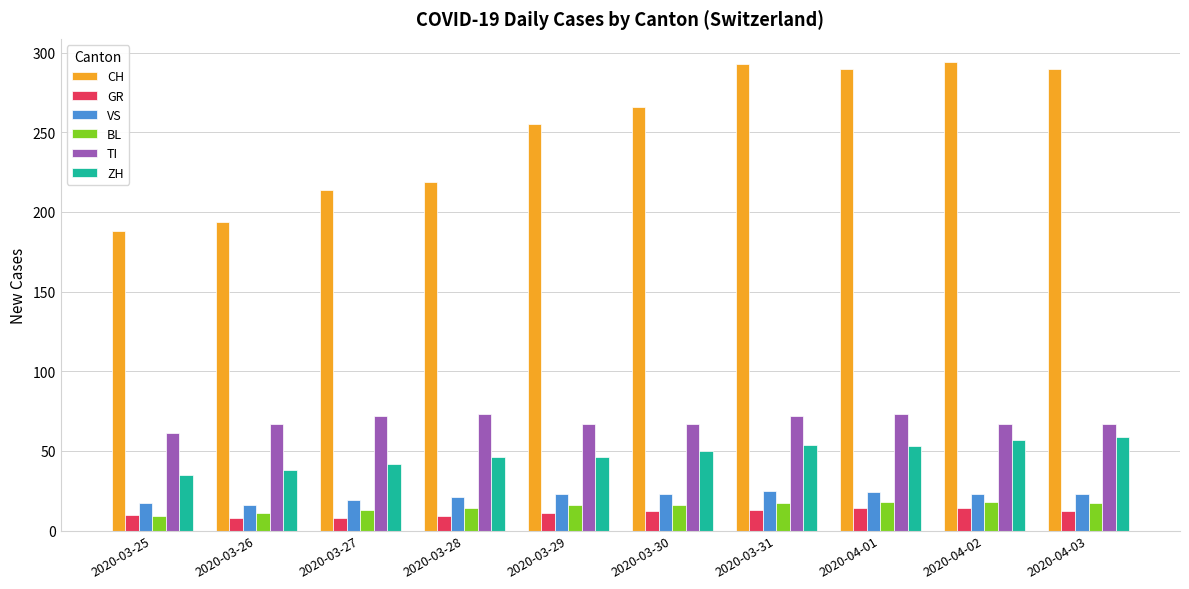

Is the value of VS at 2020-03-30 greater than the value of TI at 2020-03-30?

No